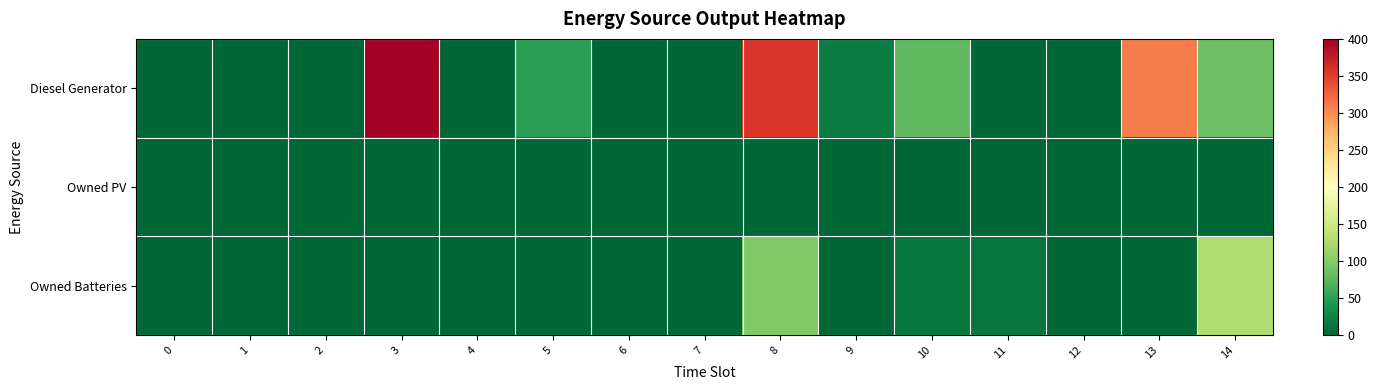

Reading right to left, list all the values displayed in this chart.

Diesel Generator: 14=85.0	13=310.0	12=0.0	11=0.0	10=77.0	9=18.0	8=356.0	7=0.0	6=0.0	5=49.0	4=0.0	3=400.0	2=0.0	1=0.0	0=0.0
Owned PV: 14=0.0	13=0.0	12=0.0	11=0.0	10=0.0	9=0.0	8=0.0	7=0.0	6=0.0	5=0.0	4=0.0	3=0.0	2=0.0	1=0.0	0=0.0
Owned Batteries: 14=127.0	13=0.0	12=0.0	11=12.0	10=14.0	9=0.0	8=98.0	7=0.0	6=0.0	5=0.0	4=0.0	3=0.0	2=0.0	1=0.0	0=0.0